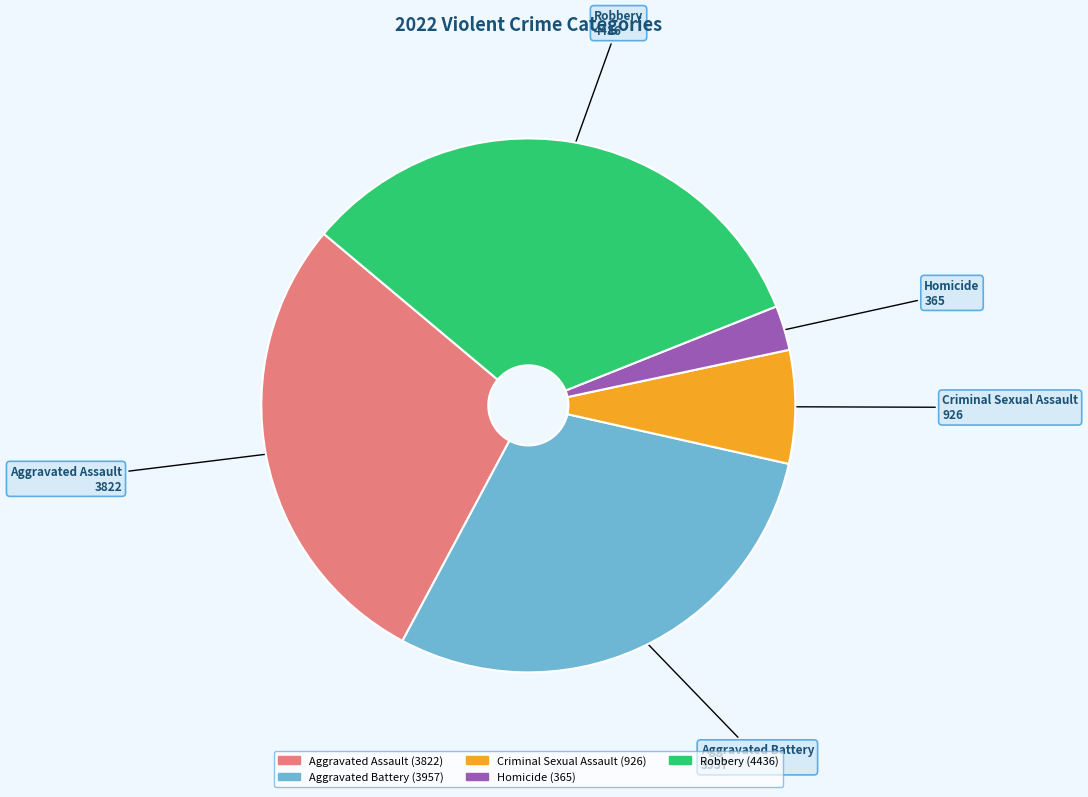

Count the number of slices in the pie.

5